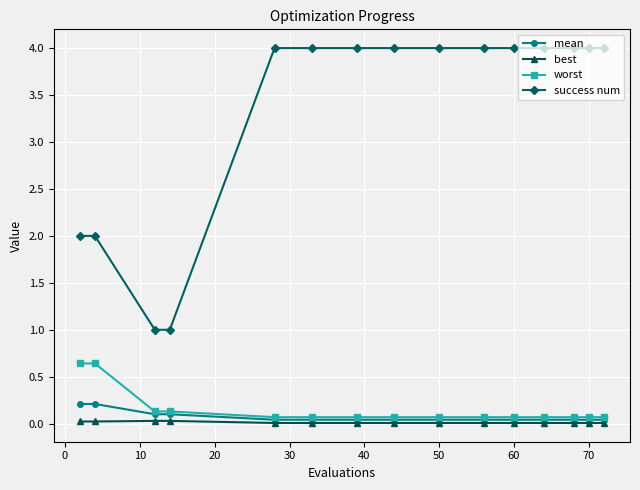

True or false: success num and best intersect in this chart.

False